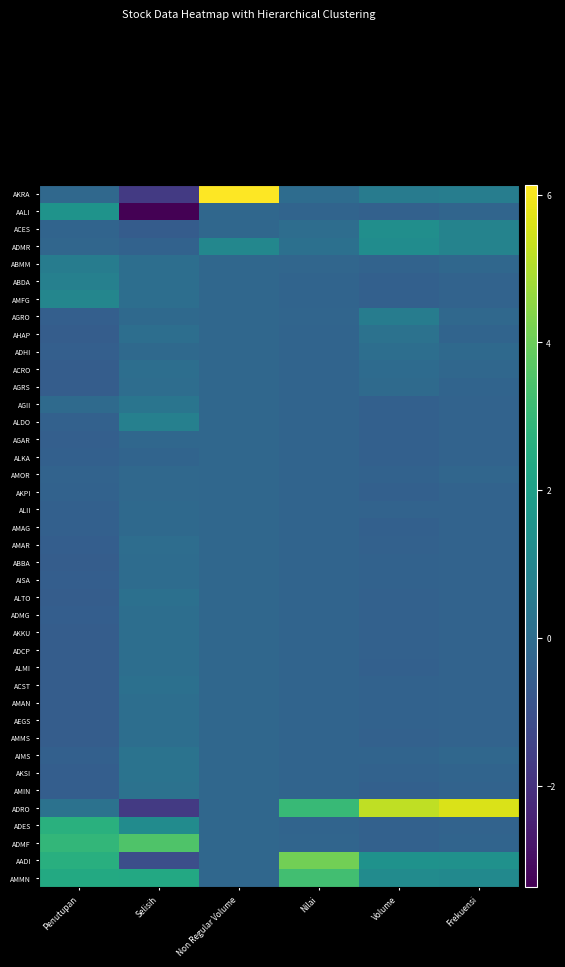

Reading right to left, list all the values displayed in this chart.

AKRA: Frekuensi=0.7	Volume=0.6	Nilai=-0.0	Non Regular Volume=6.1	Selisih=-1.8	Penutupan=-0.2
AALI: Frekuensi=-0.3	Volume=-0.4	Nilai=-0.3	Non Regular Volume=-0.2	Selisih=-3.4	Penutupan=1.5
ACES: Frekuensi=0.9	Volume=1.3	Nilai=0.0	Non Regular Volume=-0.2	Selisih=-0.6	Penutupan=-0.3
ADMR: Frekuensi=0.9	Volume=1.3	Nilai=0.1	Non Regular Volume=1.0	Selisih=-0.4	Penutupan=-0.2
ABMM: Frekuensi=-0.2	Volume=-0.3	Nilai=-0.2	Non Regular Volume=-0.2	Selisih=0.1	Penutupan=0.6
ABDA: Frekuensi=-0.4	Volume=-0.4	Nilai=-0.3	Non Regular Volume=-0.2	Selisih=0.1	Penutupan=0.8
AMFG: Frekuensi=-0.4	Volume=-0.4	Nilai=-0.3	Non Regular Volume=-0.2	Selisih=0.1	Penutupan=1.0
AGRO: Frekuensi=-0.1	Volume=0.6	Nilai=-0.3	Non Regular Volume=-0.2	Selisih=-0.1	Penutupan=-0.5
AHAP: Frekuensi=-0.3	Volume=0.2	Nilai=-0.3	Non Regular Volume=-0.2	Selisih=0.1	Penutupan=-0.6
ADHI: Frekuensi=-0.1	Volume=0.1	Nilai=-0.3	Non Regular Volume=-0.2	Selisih=-0.1	Penutupan=-0.5
ACRO: Frekuensi=-0.2	Volume=-0.0	Nilai=-0.3	Non Regular Volume=-0.2	Selisih=0.1	Penutupan=-0.6
AGRS: Frekuensi=-0.3	Volume=-0.1	Nilai=-0.3	Non Regular Volume=-0.2	Selisih=0.0	Penutupan=-0.6
AGII: Frekuensi=-0.3	Volume=-0.4	Nilai=-0.3	Non Regular Volume=-0.2	Selisih=0.3	Penutupan=-0.1
ALDO: Frekuensi=-0.3	Volume=-0.4	Nilai=-0.3	Non Regular Volume=-0.2	Selisih=0.8	Penutupan=-0.4
AGAR: Frekuensi=-0.3	Volume=-0.4	Nilai=-0.3	Non Regular Volume=-0.2	Selisih=-0.2	Penutupan=-0.5
ALKA: Frekuensi=-0.4	Volume=-0.4	Nilai=-0.3	Non Regular Volume=-0.2	Selisih=-0.3	Penutupan=-0.5
AMOR: Frekuensi=-0.2	Volume=-0.4	Nilai=-0.3	Non Regular Volume=-0.2	Selisih=-0.2	Penutupan=-0.3
AKPI: Frekuensi=-0.4	Volume=-0.4	Nilai=-0.3	Non Regular Volume=-0.2	Selisih=-0.2	Penutupan=-0.4
ALII: Frekuensi=-0.3	Volume=-0.3	Nilai=-0.3	Non Regular Volume=-0.2	Selisih=-0.1	Penutupan=-0.5
AMAG: Frekuensi=-0.4	Volume=-0.4	Nilai=-0.3	Non Regular Volume=-0.2	Selisih=-0.1	Penutupan=-0.5
AMAR: Frekuensi=-0.3	Volume=-0.4	Nilai=-0.3	Non Regular Volume=-0.2	Selisih=0.0	Penutupan=-0.5
ABBA: Frekuensi=-0.3	Volume=-0.4	Nilai=-0.3	Non Regular Volume=-0.2	Selisih=-0.0	Penutupan=-0.6
AISA: Frekuensi=-0.3	Volume=-0.4	Nilai=-0.3	Non Regular Volume=-0.2	Selisih=-0.0	Penutupan=-0.5
ALTO: Frekuensi=-0.4	Volume=-0.4	Nilai=-0.3	Non Regular Volume=-0.2	Selisih=0.1	Penutupan=-0.6
ADMG: Frekuensi=-0.3	Volume=-0.4	Nilai=-0.3	Non Regular Volume=-0.2	Selisih=0.1	Penutupan=-0.5
AKKU: Frekuensi=-0.4	Volume=-0.4	Nilai=-0.3	Non Regular Volume=-0.2	Selisih=0.1	Penutupan=-0.6
ADCP: Frekuensi=-0.4	Volume=-0.4	Nilai=-0.3	Non Regular Volume=-0.2	Selisih=0.1	Penutupan=-0.6
ALMI: Frekuensi=-0.4	Volume=-0.4	Nilai=-0.3	Non Regular Volume=-0.2	Selisih=0.1	Penutupan=-0.6
ACST: Frekuensi=-0.3	Volume=-0.4	Nilai=-0.3	Non Regular Volume=-0.2	Selisih=0.1	Penutupan=-0.6
AMAN: Frekuensi=-0.3	Volume=-0.4	Nilai=-0.3	Non Regular Volume=-0.2	Selisih=0.1	Penutupan=-0.5
AEGS: Frekuensi=-0.3	Volume=-0.4	Nilai=-0.3	Non Regular Volume=-0.2	Selisih=0.1	Penutupan=-0.6
AMMS: Frekuensi=-0.3	Volume=-0.4	Nilai=-0.3	Non Regular Volume=-0.2	Selisih=0.1	Penutupan=-0.6
AIMS: Frekuensi=-0.2	Volume=-0.3	Nilai=-0.3	Non Regular Volume=-0.2	Selisih=0.3	Penutupan=-0.5
AKSI: Frekuensi=-0.3	Volume=-0.4	Nilai=-0.3	Non Regular Volume=-0.2	Selisih=0.3	Penutupan=-0.5
AMIN: Frekuensi=-0.4	Volume=-0.4	Nilai=-0.3	Non Regular Volume=-0.2	Selisih=0.2	Penutupan=-0.5
ADRO: Frekuensi=5.6	Volume=5.2	Nilai=3.0	Non Regular Volume=-0.2	Selisih=-1.8	Penutupan=0.2
ADES: Frekuensi=-0.3	Volume=-0.4	Nilai=-0.3	Non Regular Volume=-0.2	Selisih=1.2	Penutupan=2.6
ADMF: Frekuensi=-0.3	Volume=-0.4	Nilai=-0.3	Non Regular Volume=-0.2	Selisih=3.5	Penutupan=2.9
AADI: Frekuensi=1.4	Volume=1.5	Nilai=4.1	Non Regular Volume=-0.2	Selisih=-1.1	Penutupan=2.6
AMMN: Frekuensi=1.2	Volume=1.2	Nilai=3.3	Non Regular Volume=-0.2	Selisih=2.4	Penutupan=2.4